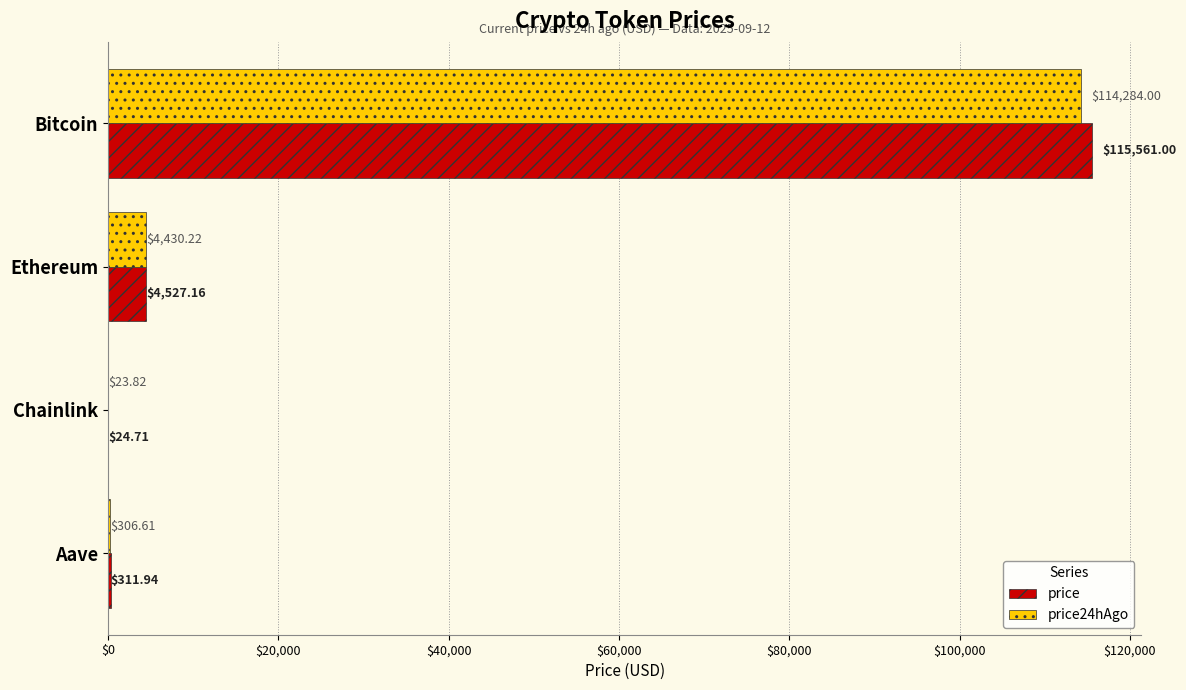

Which series has the largest total across all categories?

price